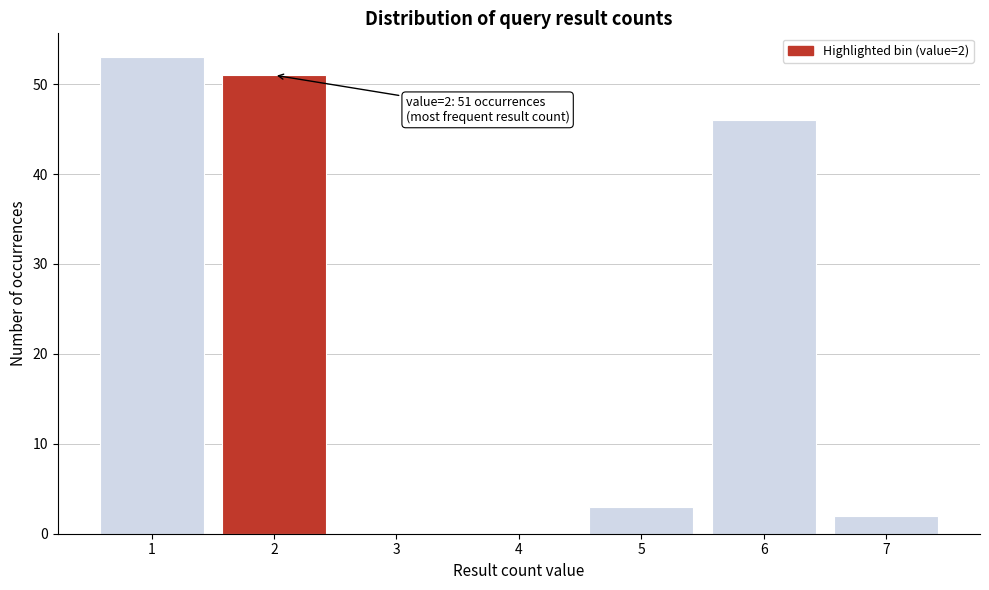

Reading left to right, what are all the values shown in this chart?

1=53	2=51	3=0	4=0	5=3	6=46	7=2